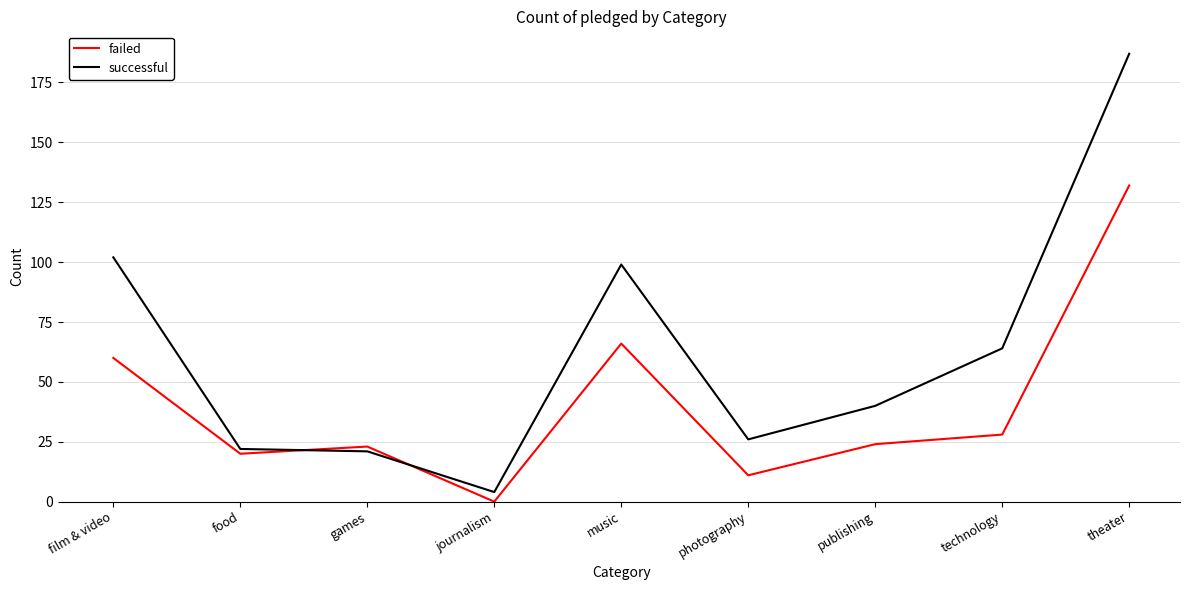

How many lines are shown in the chart?

2